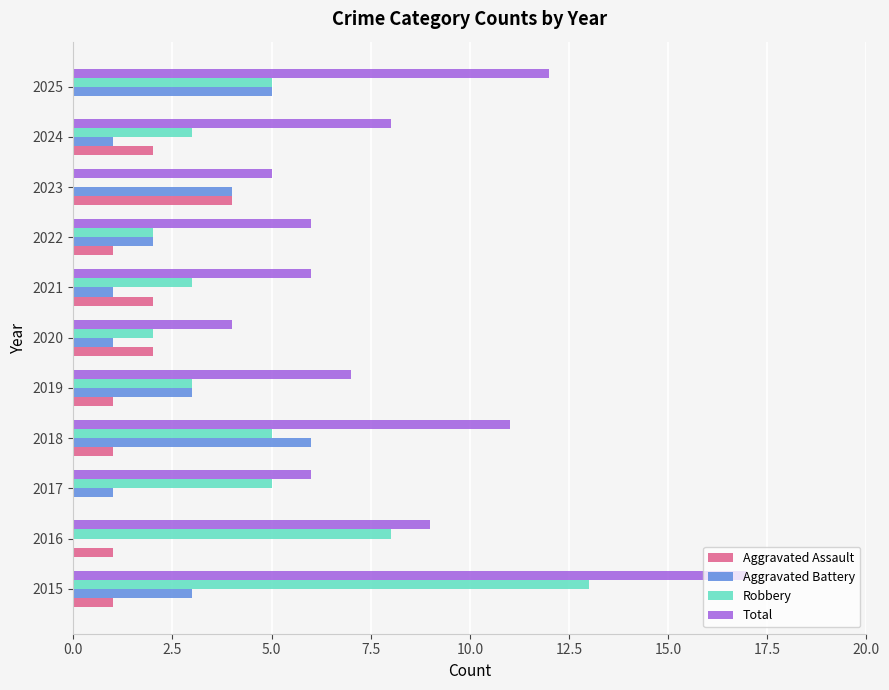

What is the highest value of the Aggravated Battery series?

6